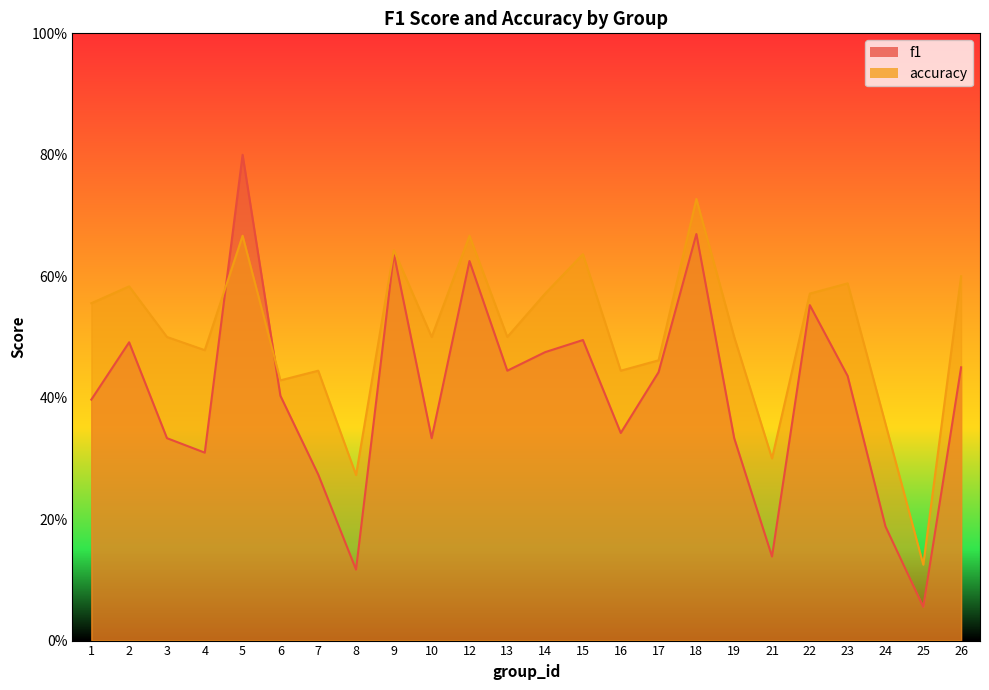

At which category does accuracy reach its first local valley?

4